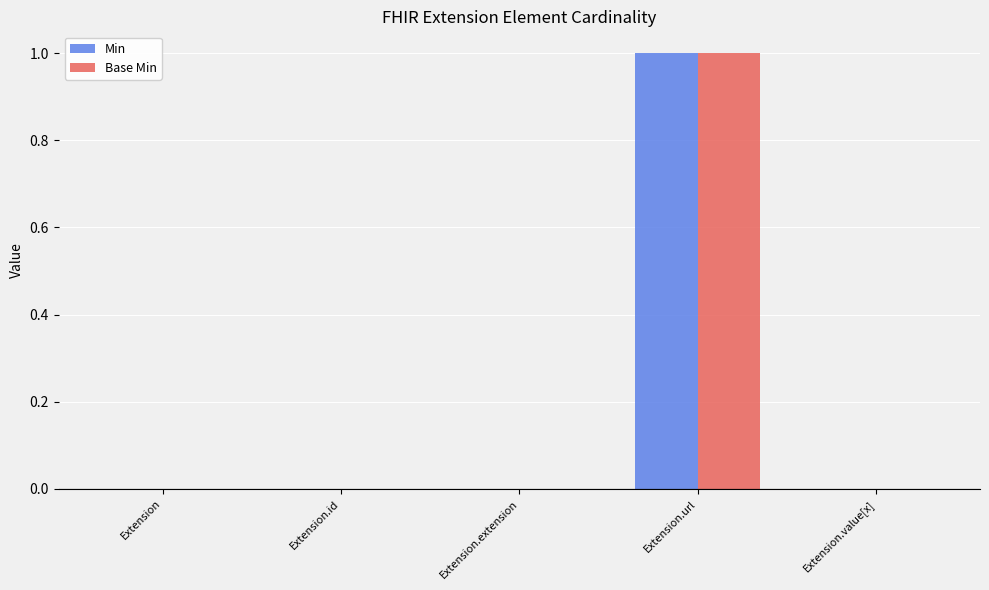

The value of Base Min at Extension.url is 1. True or false?

True